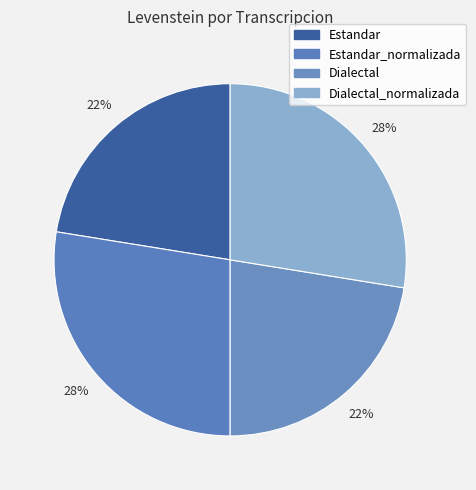

To the nearest percent, what portion does Dialectal_normalizada represent?

28%